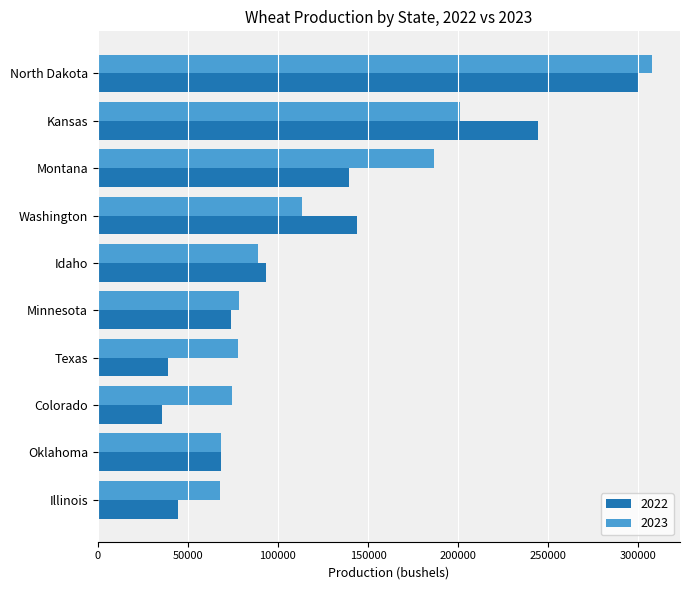

What is the difference between the highest and lowest values at Texas?

38700